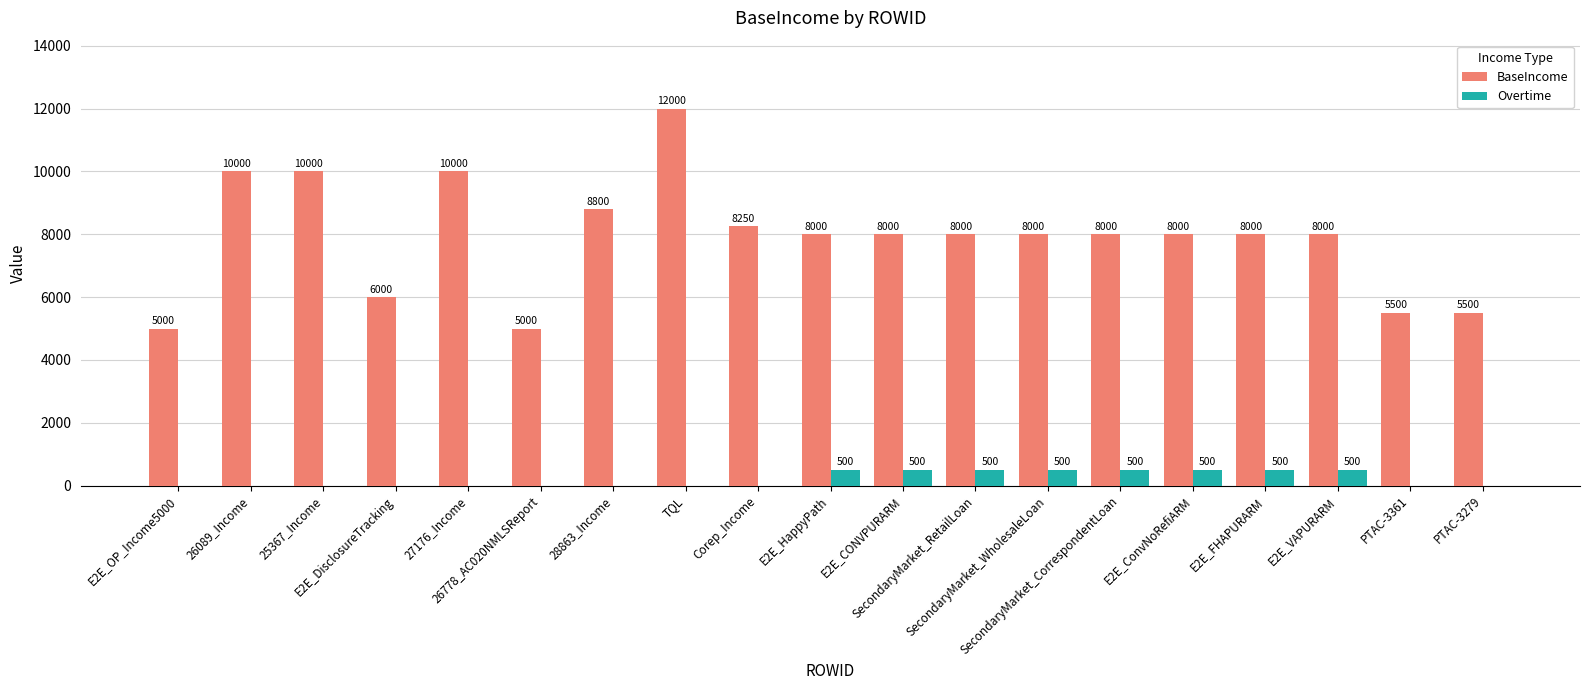

Reading right to left, transcribe all the data shown in this chart.

BaseIncome: 5500	5500	8000	8000	8000	8000	8000	8000	8000	8000	8250	12000	8800	5000	10000	6000	10000	10000	5000
Overtime: 0	0	500	500	500	500	500	500	500	500	0	0	0	0	0	0	0	0	0